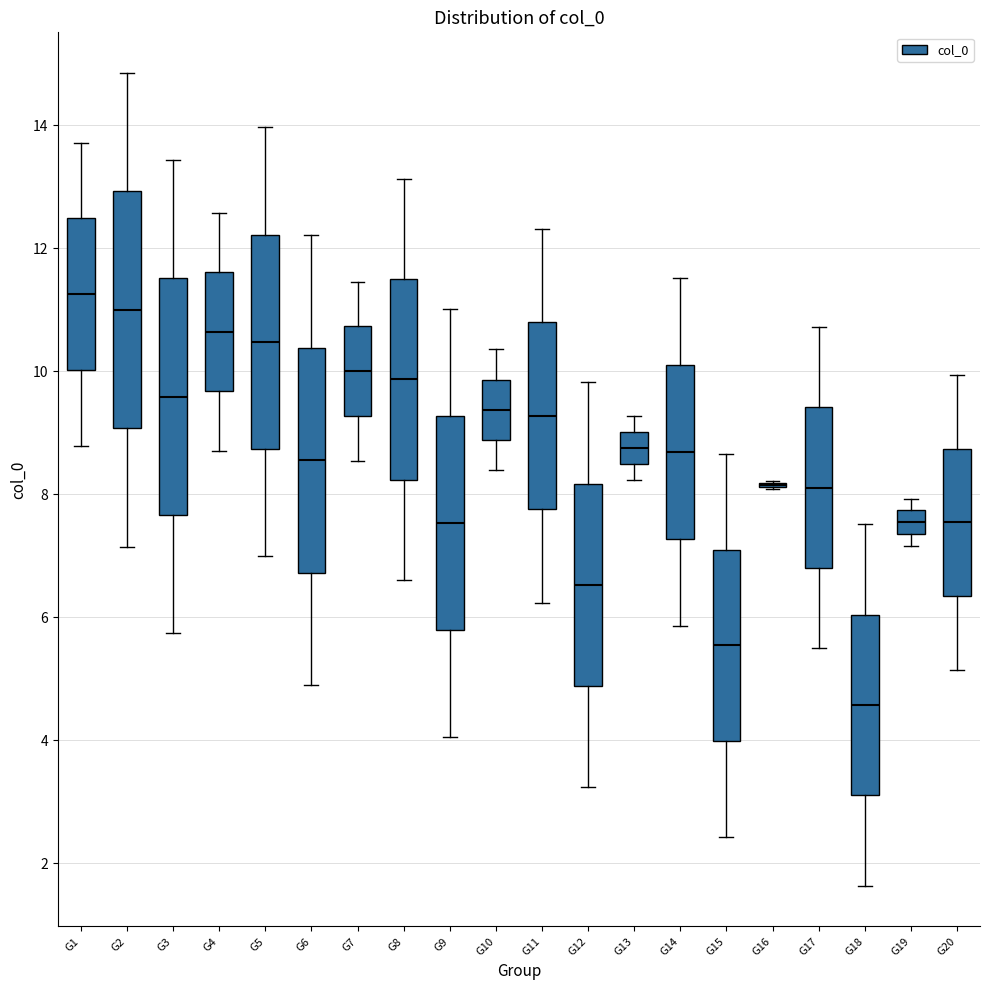

Reading left to right, transcribe this box plot: for each box, give where its median line is, the range the box spans, and where its two whiskers end, as read against the y-axis. The values are not printed on the chart, so give them approximately, as read against the axis.

G1: median 11.2, box 10.0 to 12.4, whiskers 8.8 to 13.8
G2: median 11.0, box 9.0 to 13.0, whiskers 7.2 to 14.8
G3: median 9.6, box 7.6 to 11.6, whiskers 5.8 to 13.4
G4: median 10.6, box 9.6 to 11.6, whiskers 8.8 to 12.6
G5: median 10.4, box 8.8 to 12.2, whiskers 7.0 to 14.0
G6: median 8.6, box 6.8 to 10.4, whiskers 4.8 to 12.2
G7: median 10.0, box 9.2 to 10.8, whiskers 8.6 to 11.4
G8: median 9.8, box 8.2 to 11.6, whiskers 6.6 to 13.2
G9: median 7.6, box 5.8 to 9.2, whiskers 4.0 to 11.0
G10: median 9.4, box 8.8 to 9.8, whiskers 8.4 to 10.4
G11: median 9.2, box 7.8 to 10.8, whiskers 6.2 to 12.4
G12: median 6.6, box 4.8 to 8.2, whiskers 3.2 to 9.8
G13: median 8.8, box 8.4 to 9.0, whiskers 8.2 to 9.2
G14: median 8.6, box 7.2 to 10.0, whiskers 5.8 to 11.6
G15: median 5.6, box 4.0 to 7.0, whiskers 2.4 to 8.6
G16: box collapsed to a line at 8.2, whiskers 8.0 to 8.2
G17: median 8.2, box 6.8 to 9.4, whiskers 5.4 to 10.8
G18: median 4.6, box 3.2 to 6.0, whiskers 1.6 to 7.6
G19: median 7.6, box 7.4 to 7.8, whiskers 7.2 to 8.0
G20: median 7.6, box 6.4 to 8.8, whiskers 5.2 to 10.0